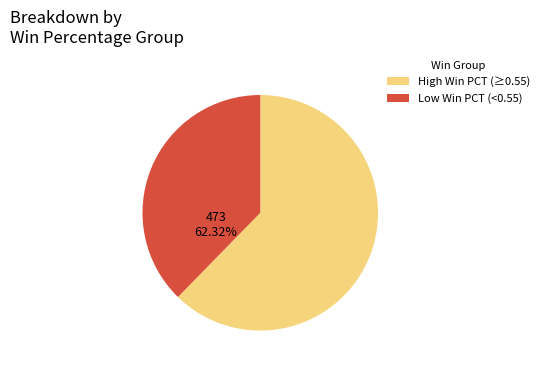

Does any single category account for the majority?

Yes